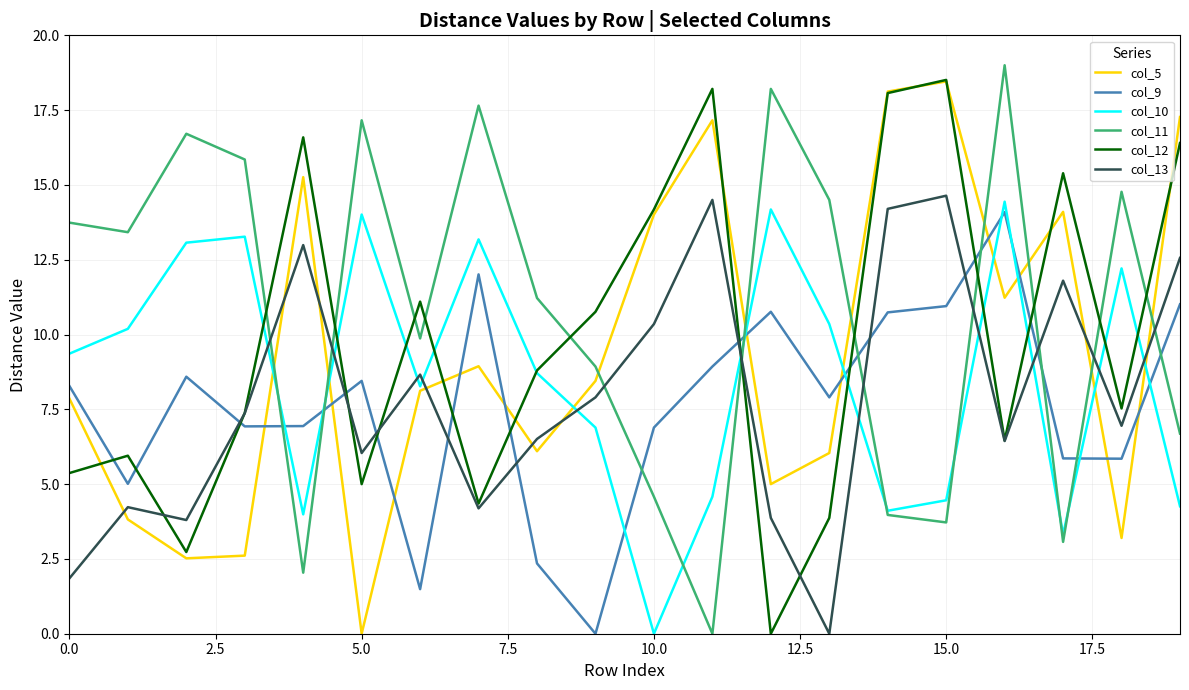

What is the maximum value for col_5?

18.5